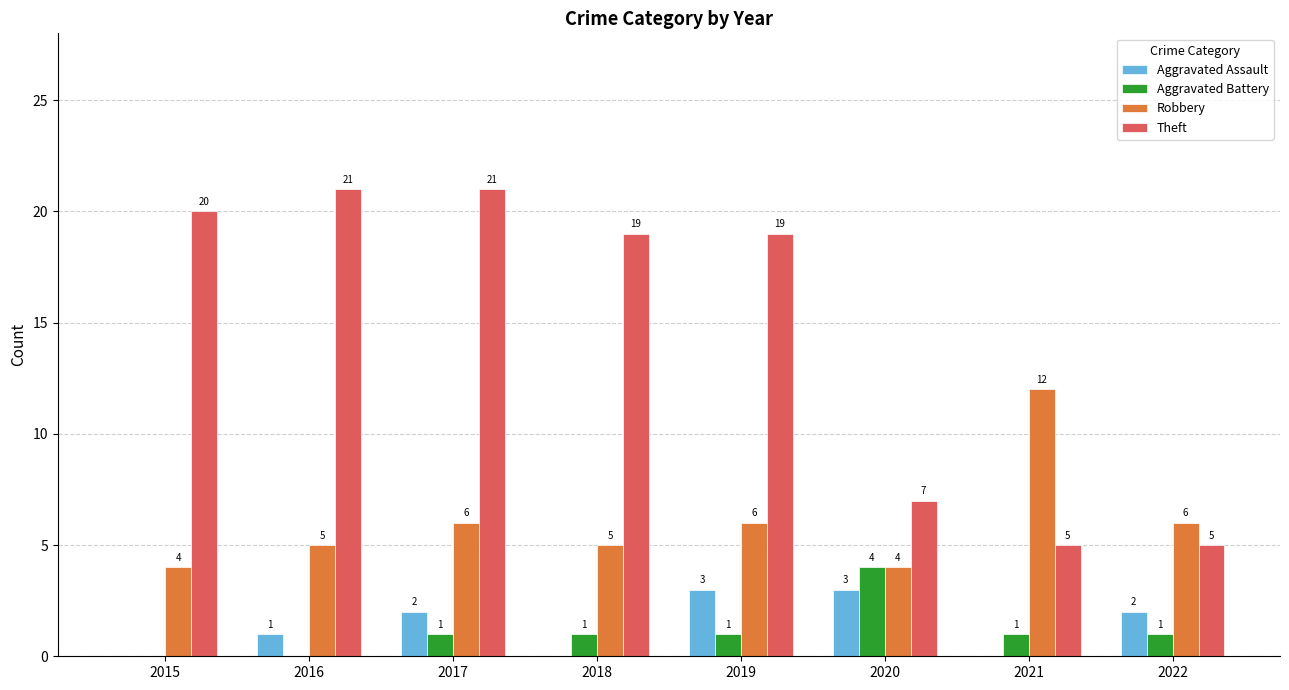

Is it true that Robbery equals 6 at 2017?

True